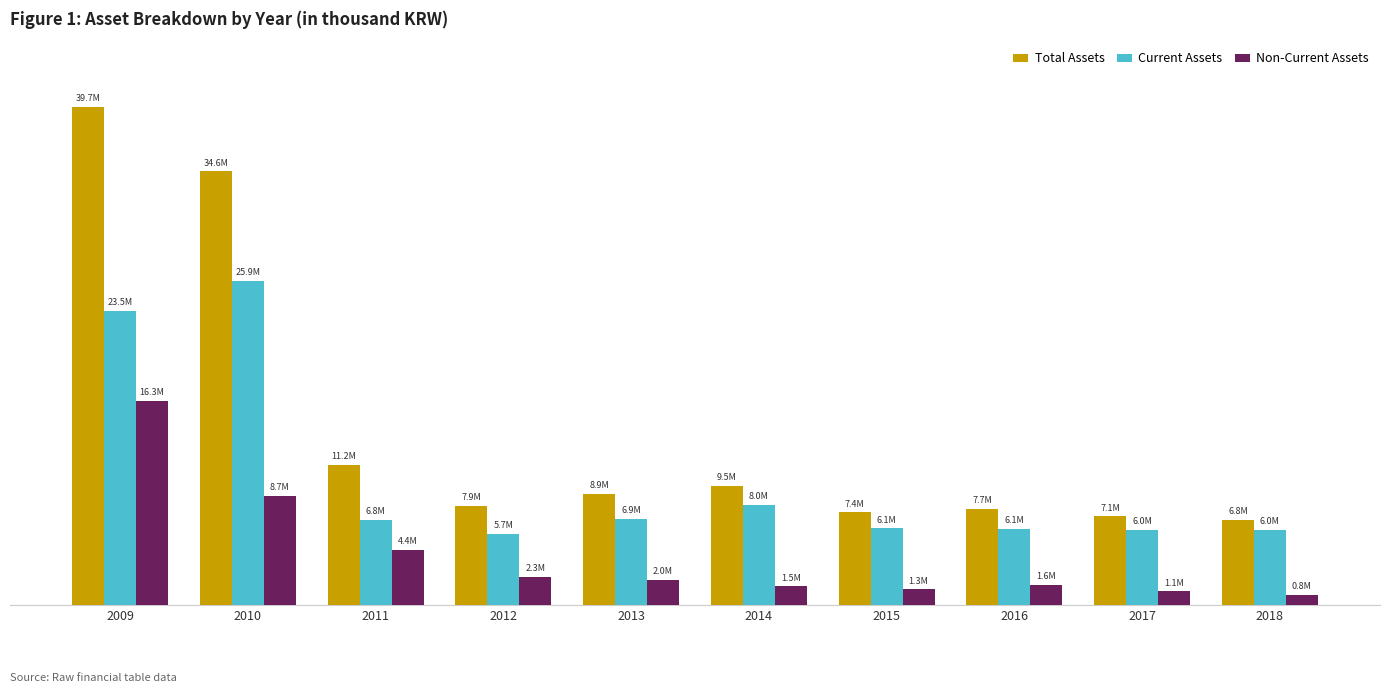

List the labels in order of Current Assets value, largest first.

2010, 2009, 2014, 2013, 2011, 2015, 2016, 2018, 2017, 2012